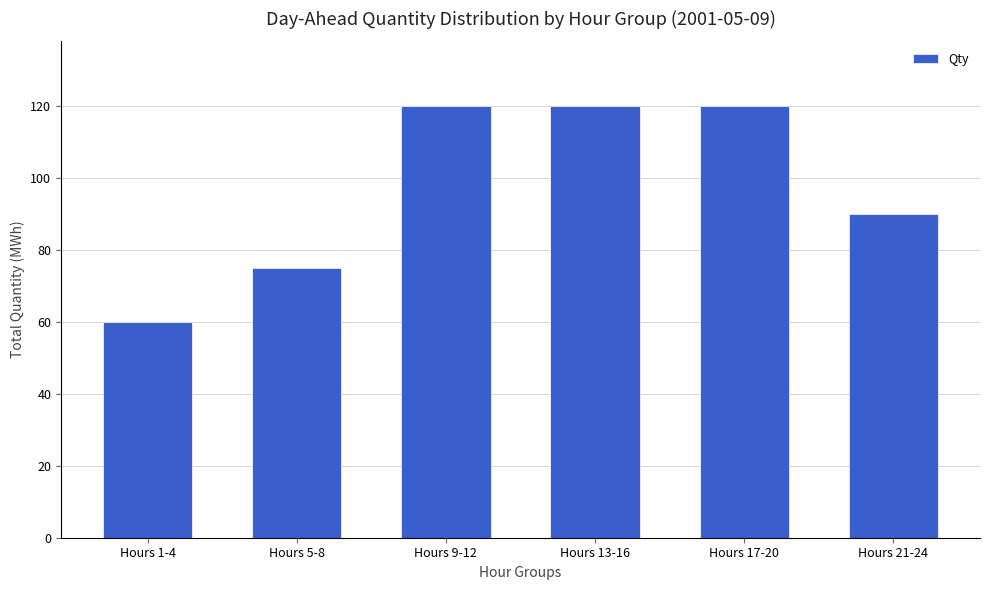

What is the label of the 3rd bar from the right?

Hours 13-16